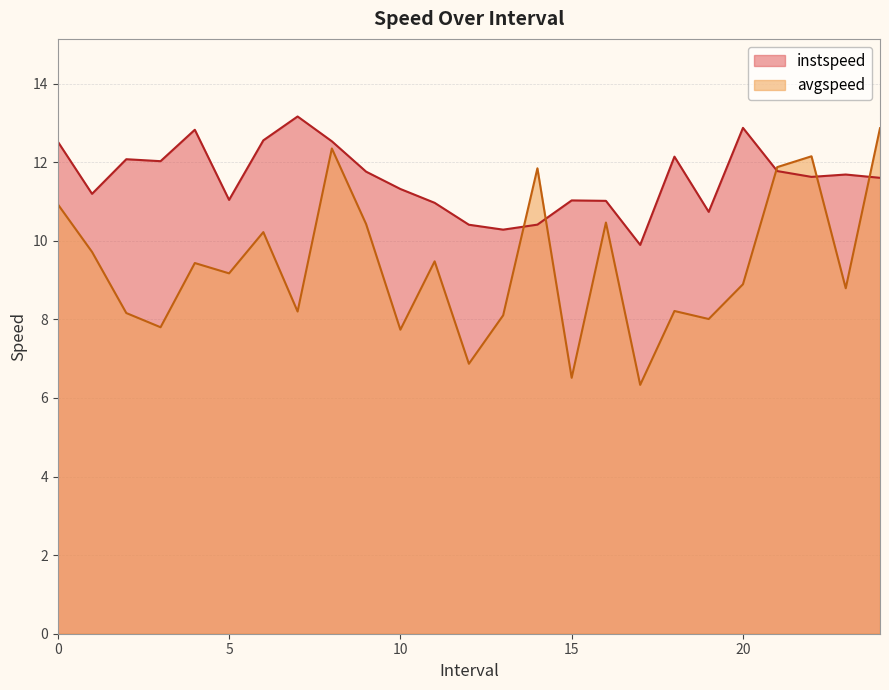

Which series has the widest spread of values?

avgspeed